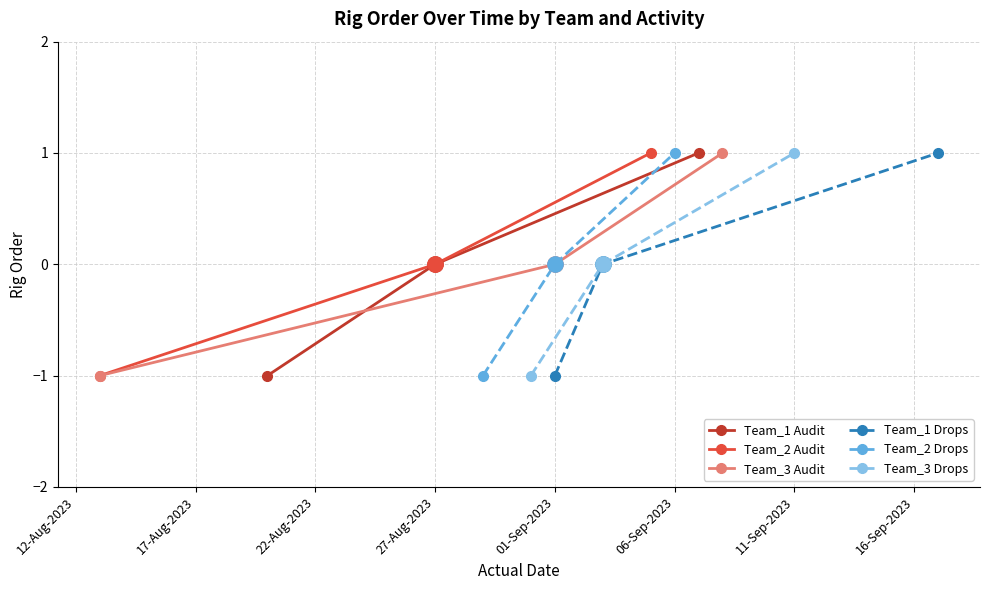

Reading left to right, extract all data points from this chart.

Team_1 Audit: -1	0	1
Team_2 Audit: -1	0	1
Team_3 Audit: -1	0	1
Team_1 Drops: -1	0	1
Team_2 Drops: -1	0	1
Team_3 Drops: -1	0	1